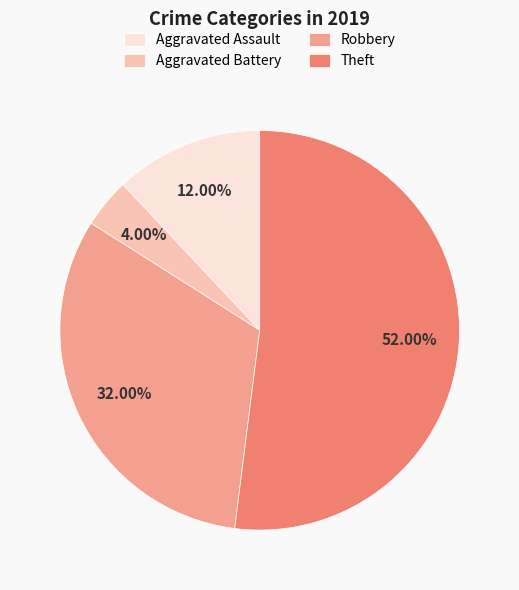

Rank the categories by value from lowest to highest.

Aggravated Battery, Aggravated Assault, Robbery, Theft